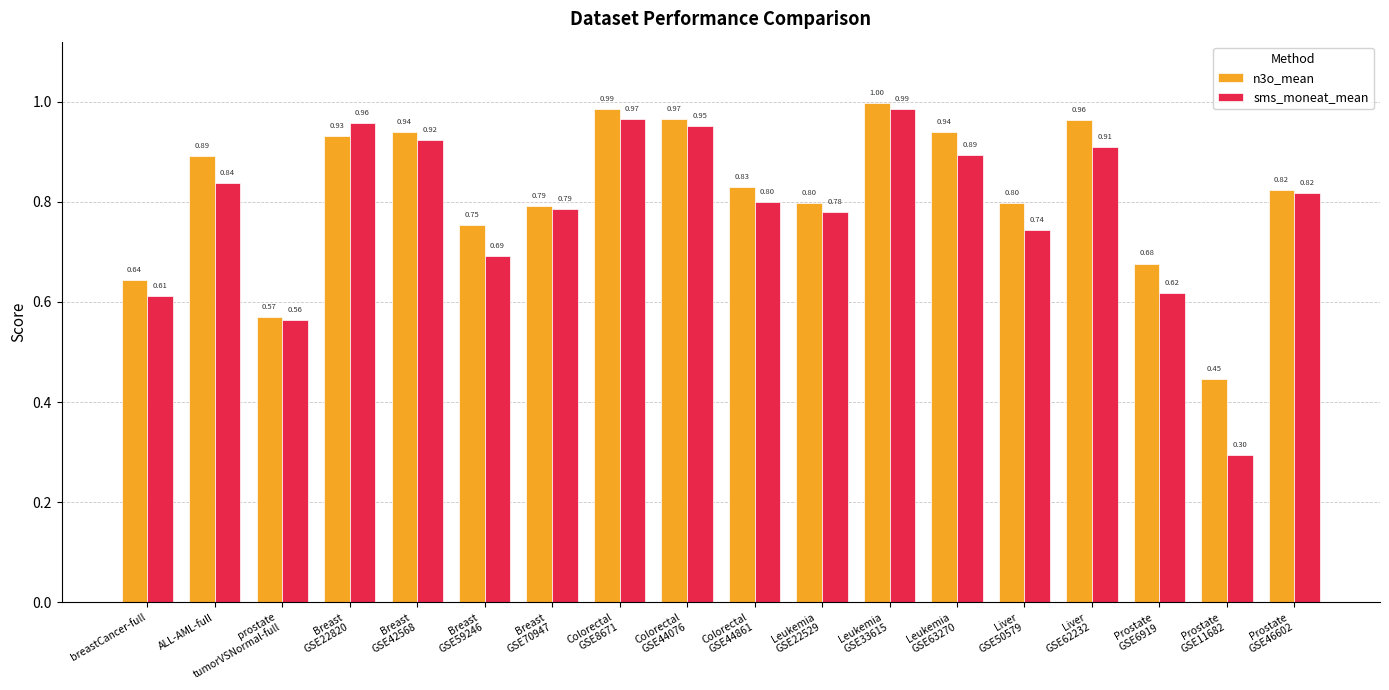

Which series changed the most between Breast
GSE70947 and Leukemia
GSE33615?

n3o_mean